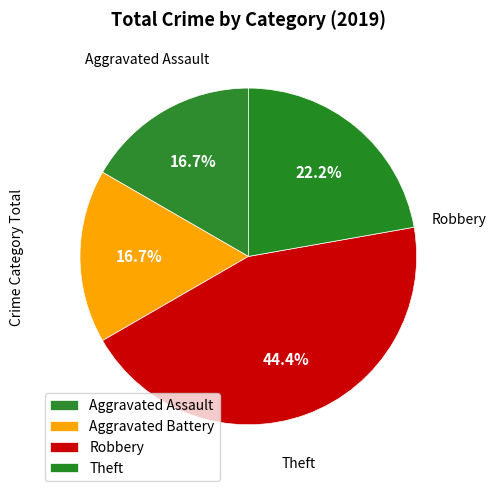

How many slices are in this pie chart?

4